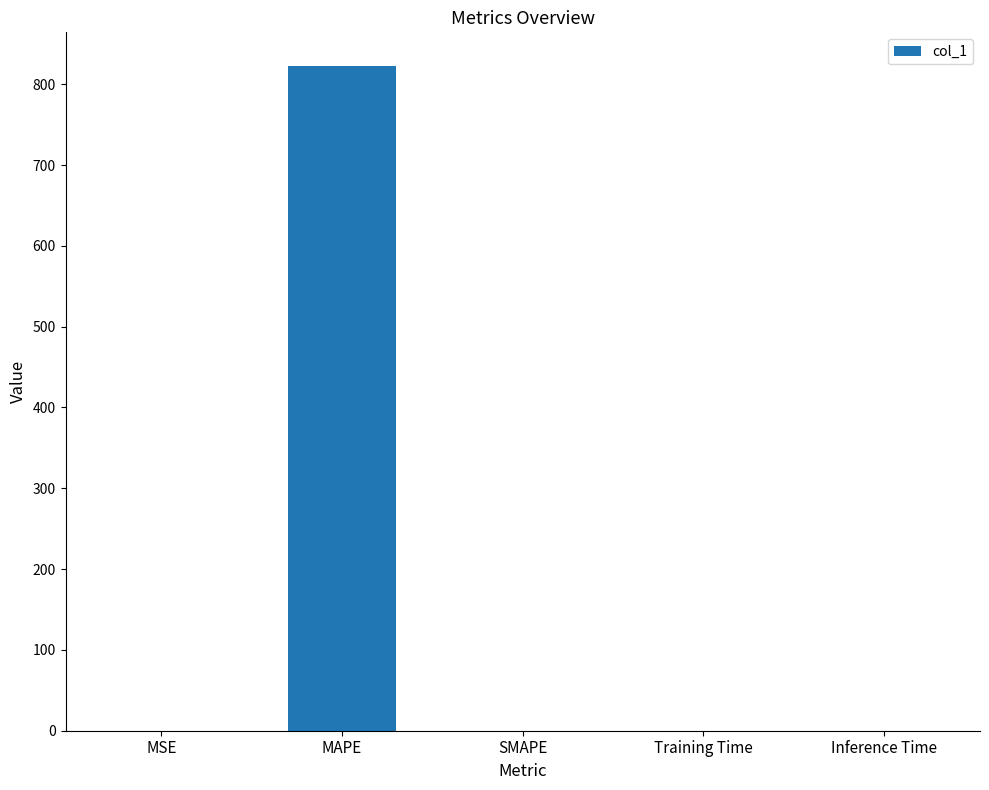

What is the change in value from MAPE to SMAPE?

-823.1